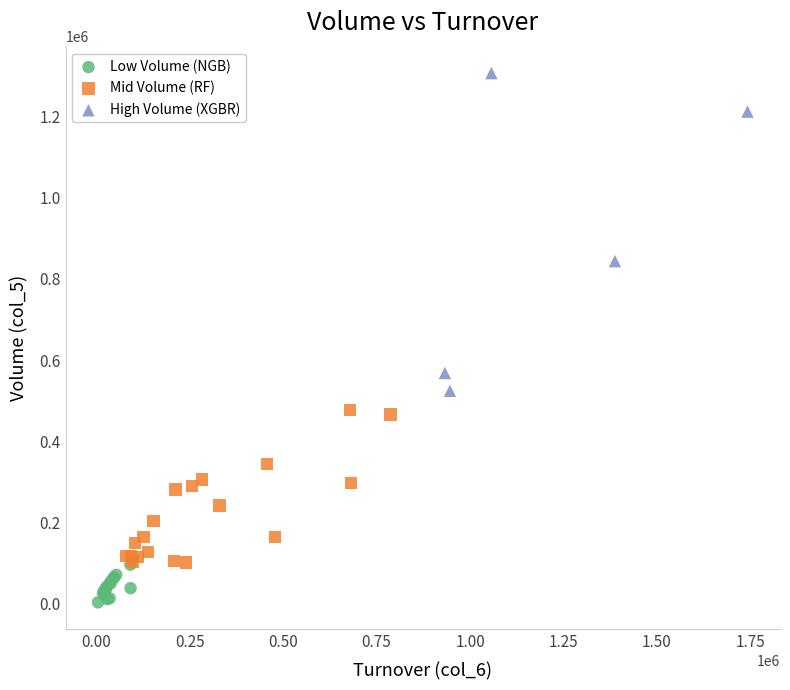

Which series contains the lowest Y value?

Low Volume (NGB)